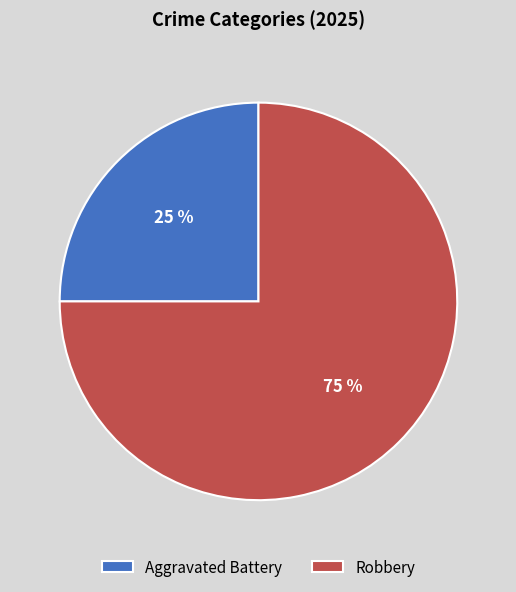

Between Robbery and Aggravated Battery, which is larger?

Robbery